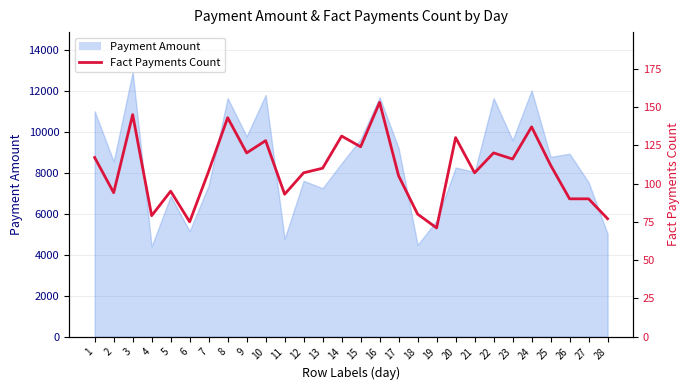

How many interior local valleys (lower than both neighbors) does the data have?

9